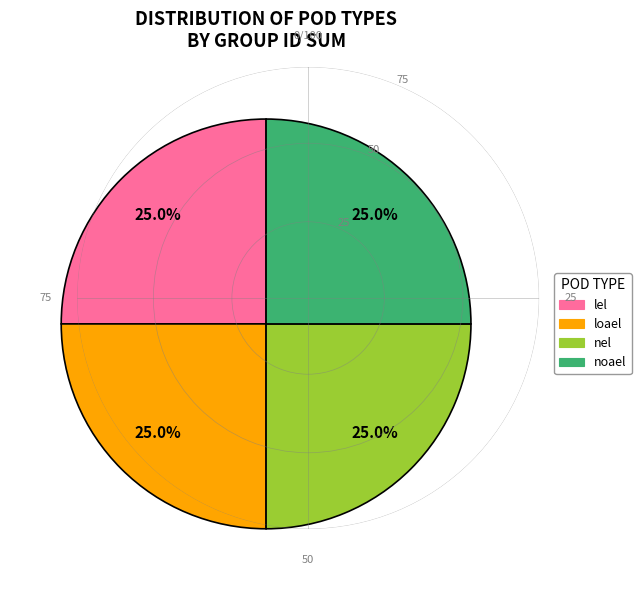

True or false: nel accounts for 18% of the total.

False